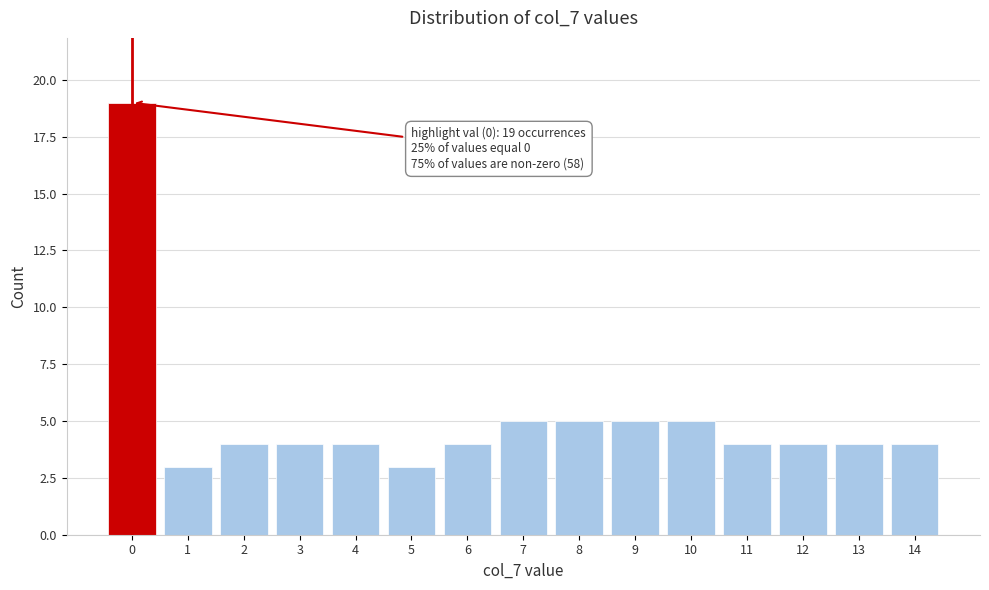

Over which range of the x-axis is the bar tallest?

-0.5 to 0.5